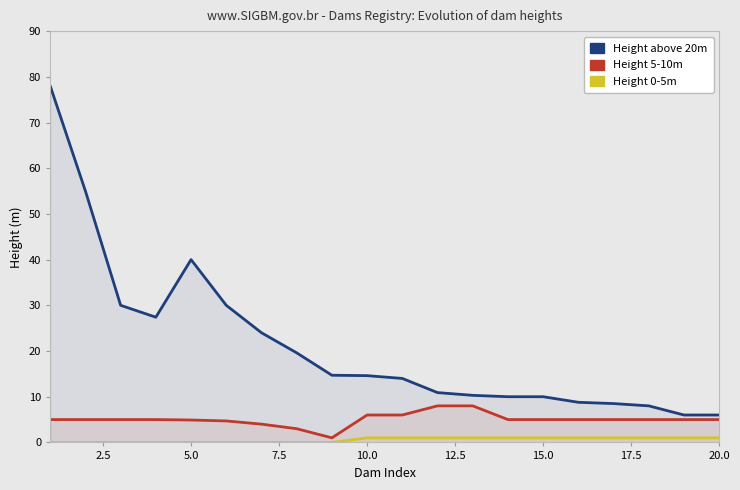

What are all the series names shown in the legend?

Height above 20m, Height 5-10m, Height 0-5m